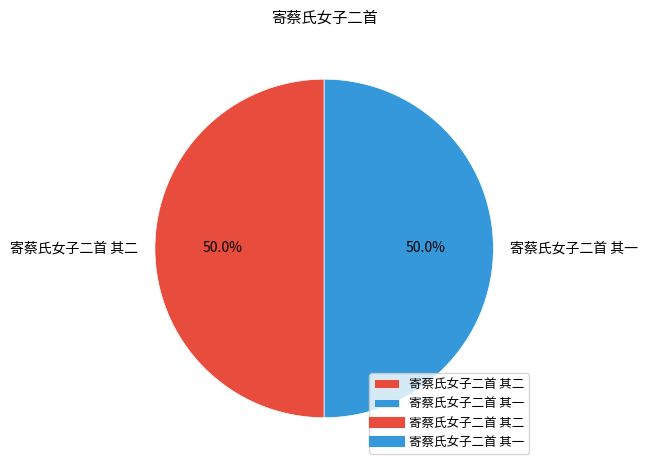

How many segments does this pie chart have?

2